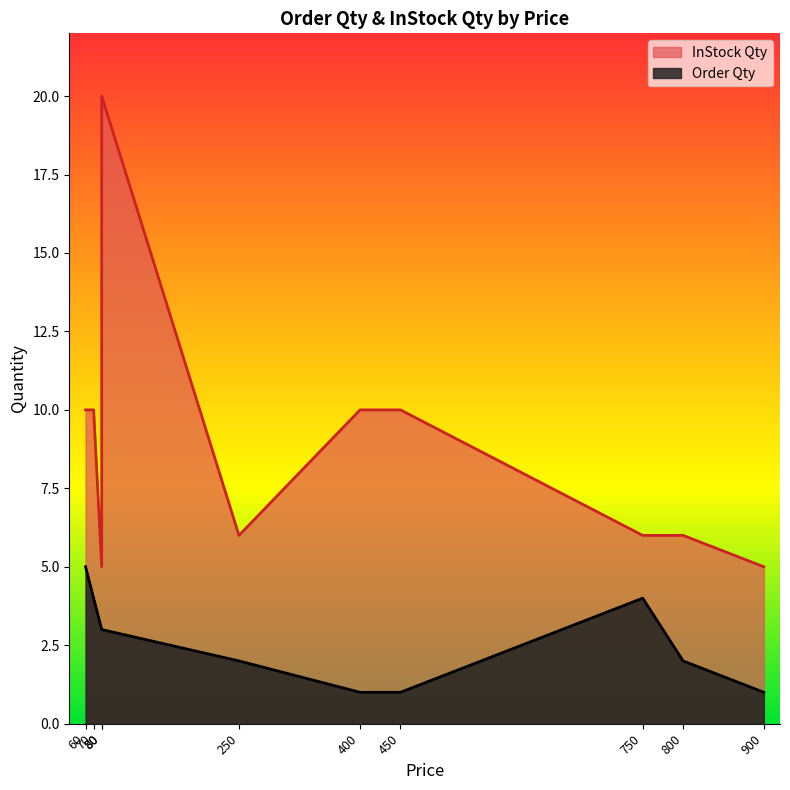

Which category has the highest value across all series?

80